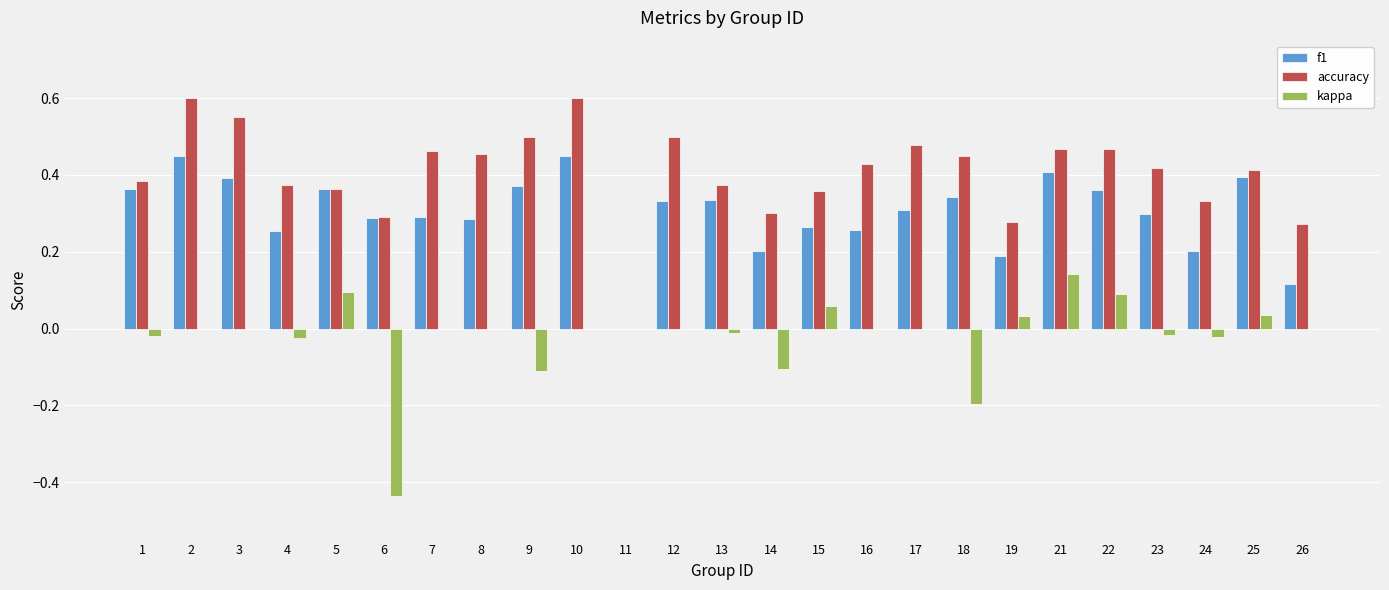

Is the value of f1 at 23 greater than the value of accuracy at 15?

No